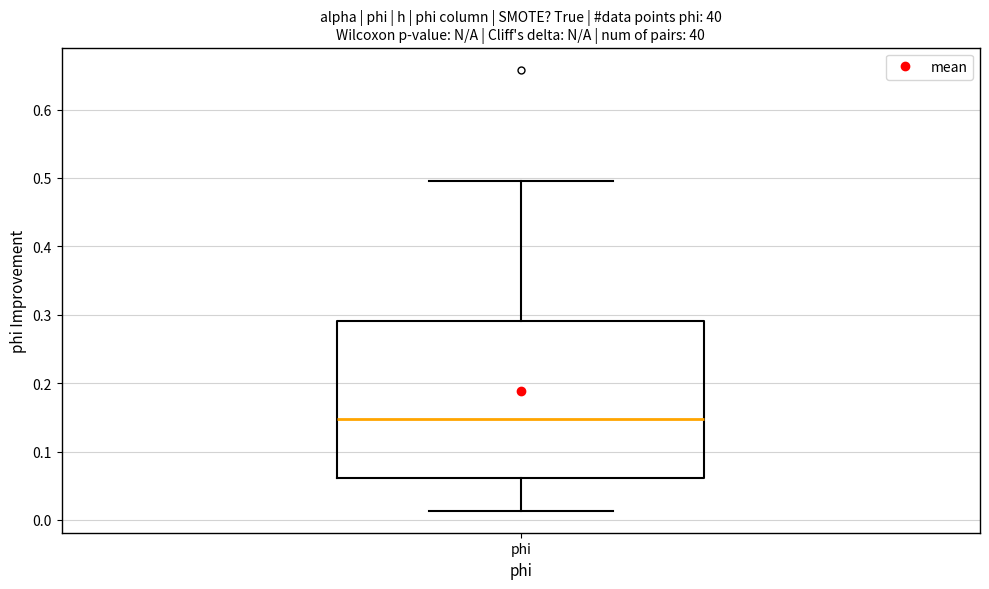

Where does the lower whisker of the box for phi end on the y-axis? The values are not printed on the chart, so give them approximately, as read against the axis.

0.01